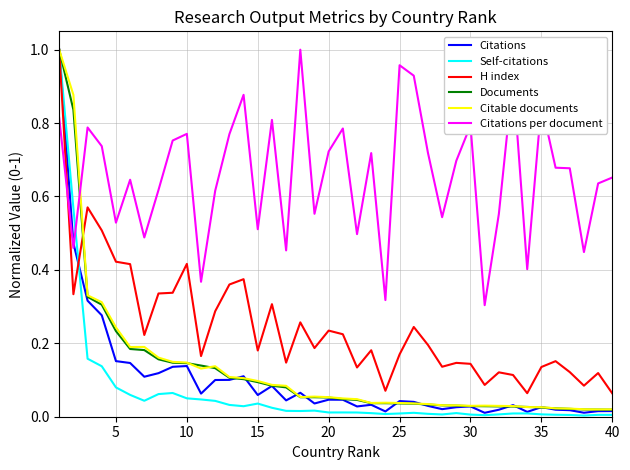

What is the sum of all Citable documents values?

5.1